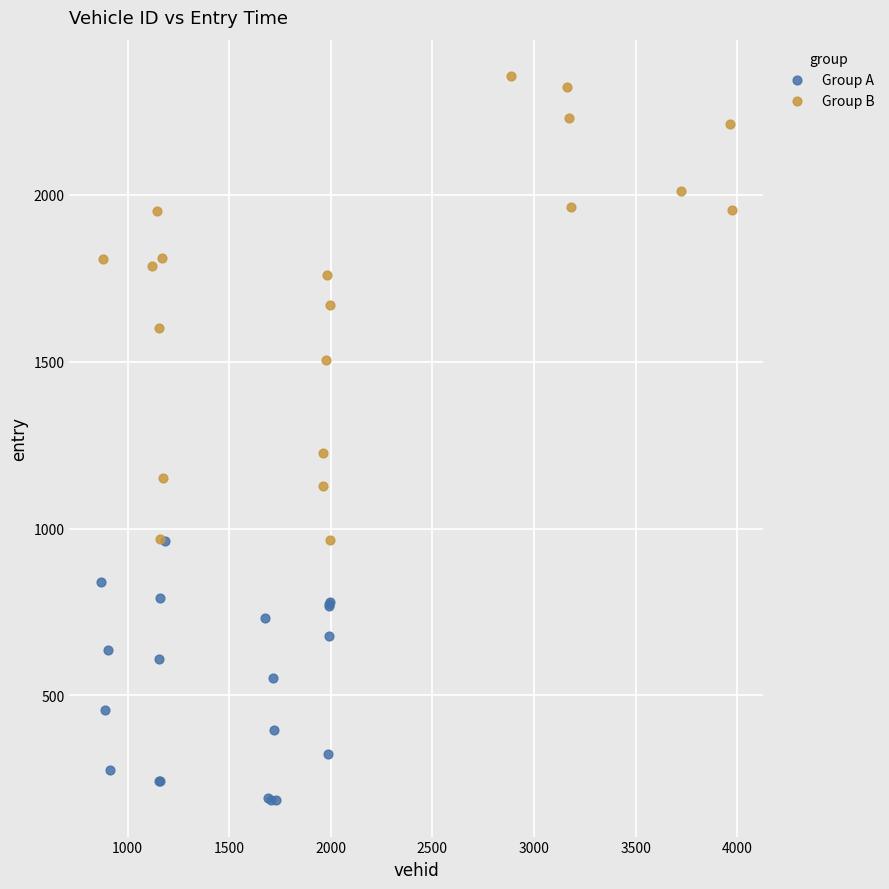

Which series contains the lowest Y value?

Group A